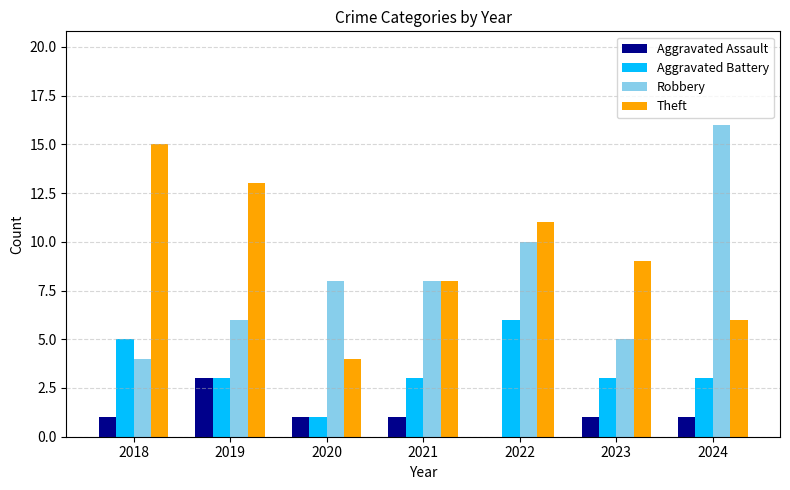

What is the total value across all series at 2022?

27